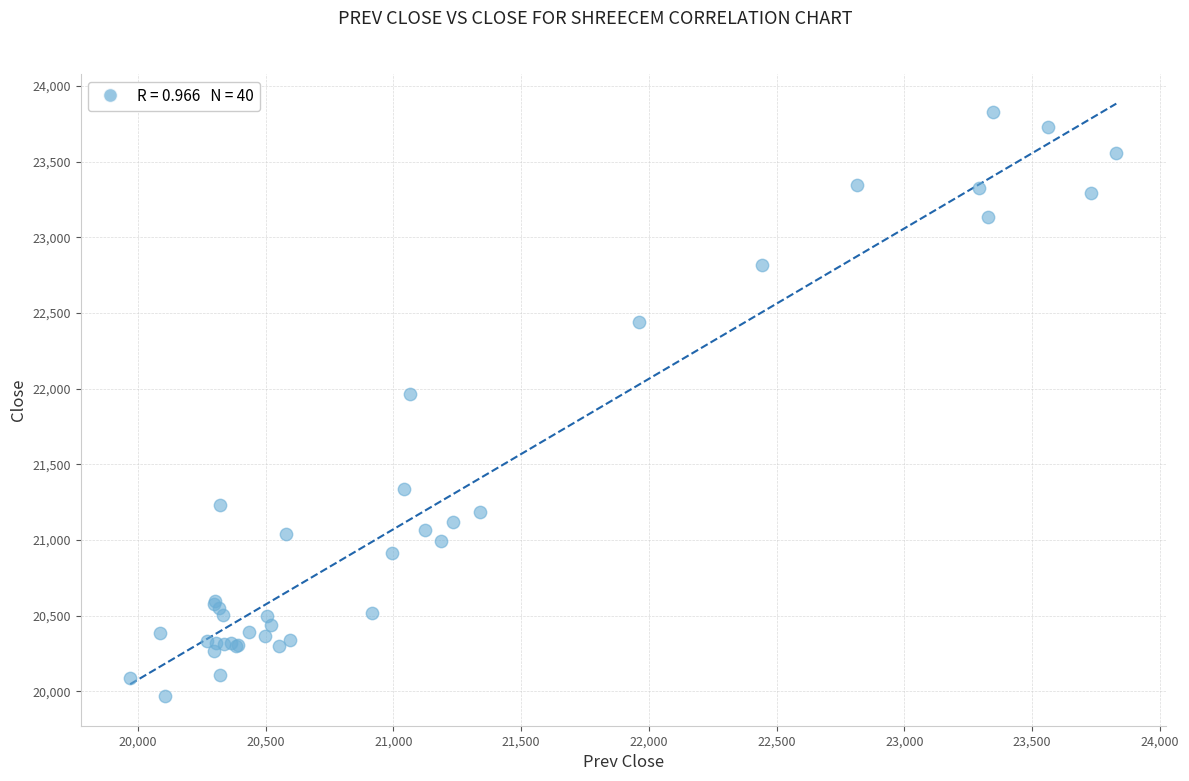

What Y value in the scatter plot is closest to 21899?

21963.2